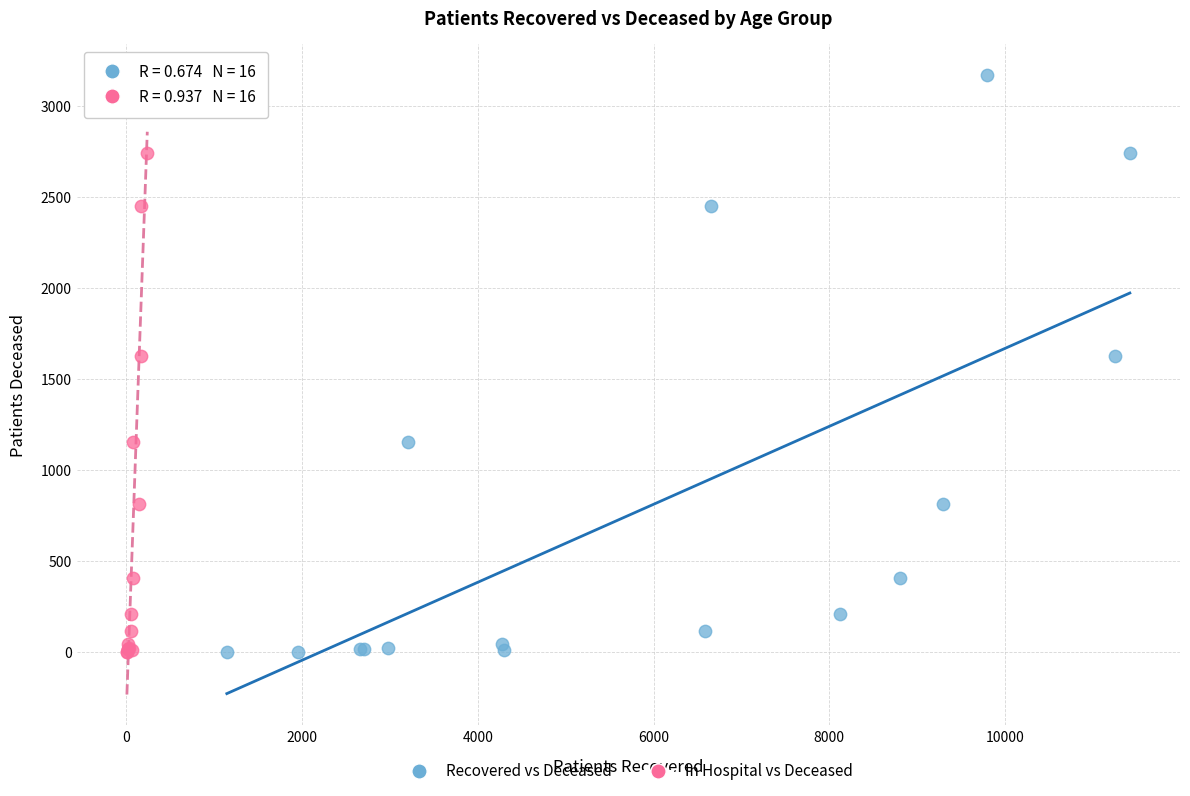

What are all the series names shown in the legend?

Recovered vs Deceased, In Hospital vs Deceased